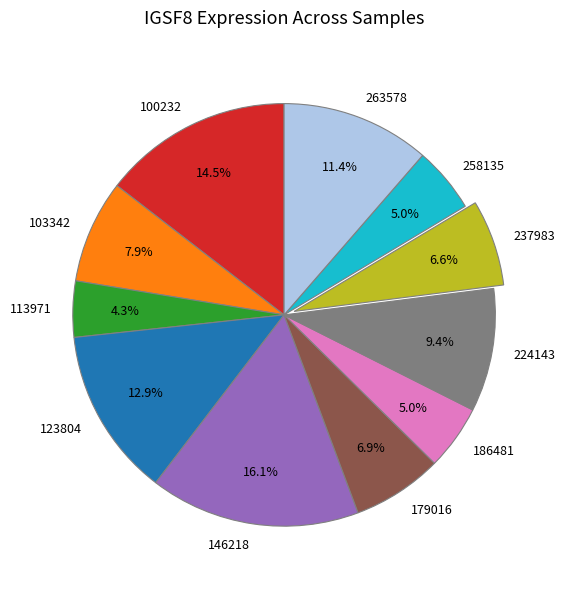

To the nearest percent, what is the average slice percentage?

9%